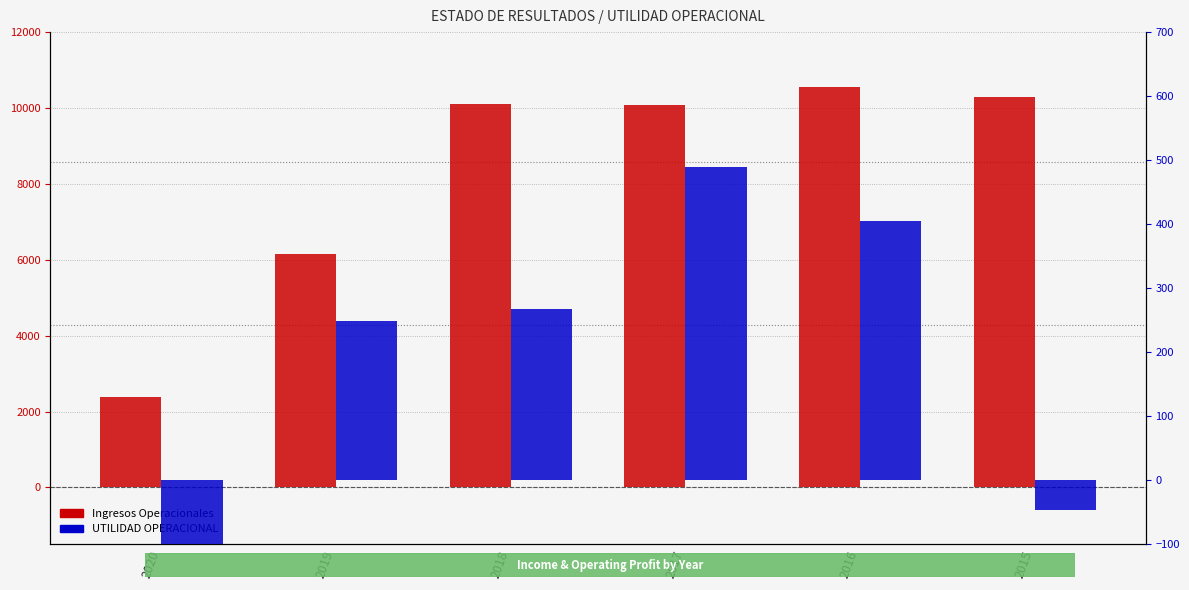

Reading left to right, what are all the values shown in this chart?

Ingresos Operacionales: 2384.7	6145.0	10114.3	10088.8	10554.4	10283.2
UTILIDAD OPERACIONAL: -580.2	249.5	267.0	488.9	405.6	-46.7